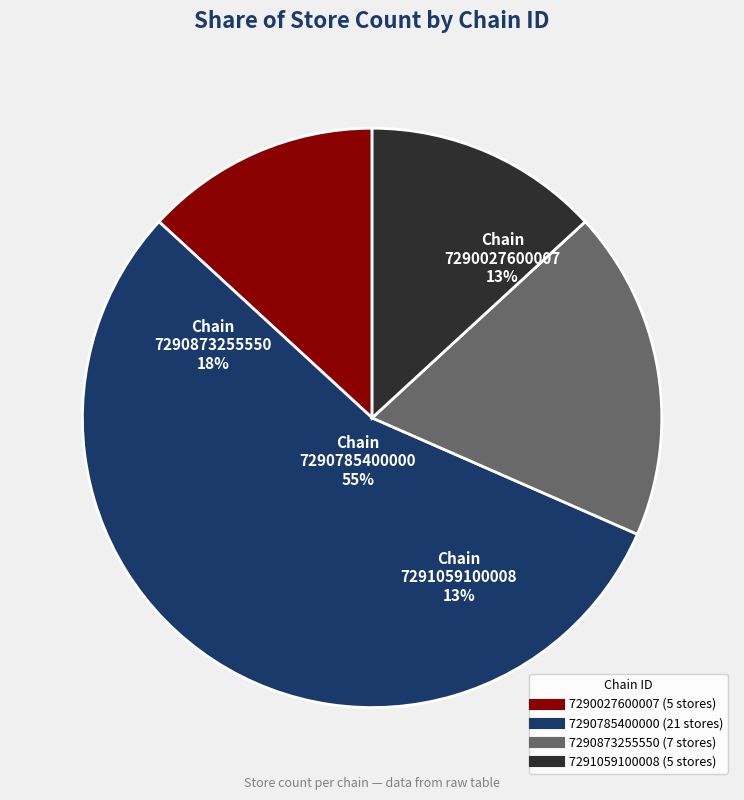

Is the sum of 7290785400000 and 7290027600007 greater than half?

Yes